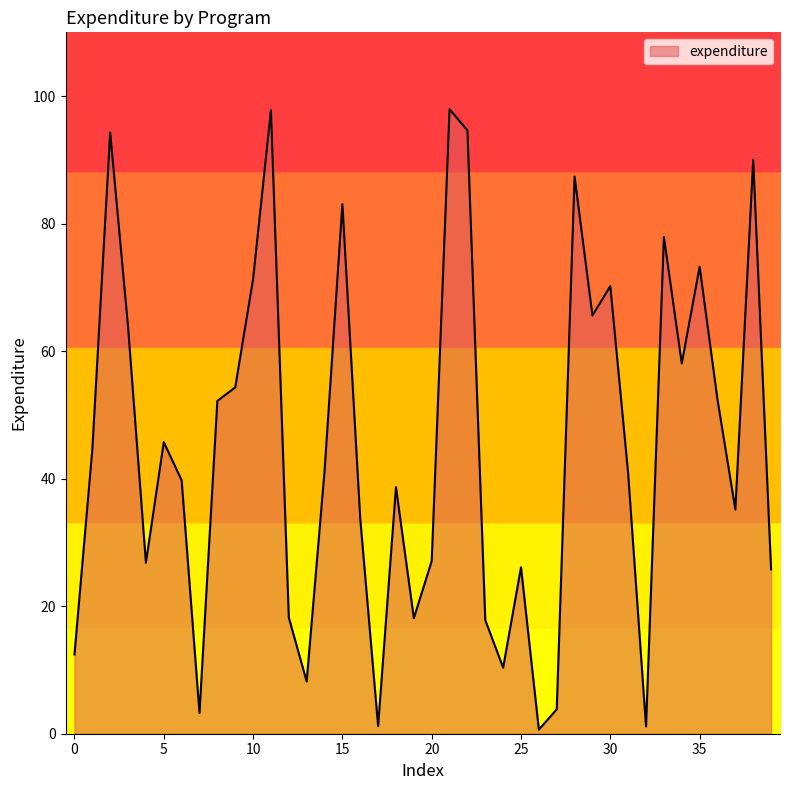

What is the maximum value shown in the chart?

97.9